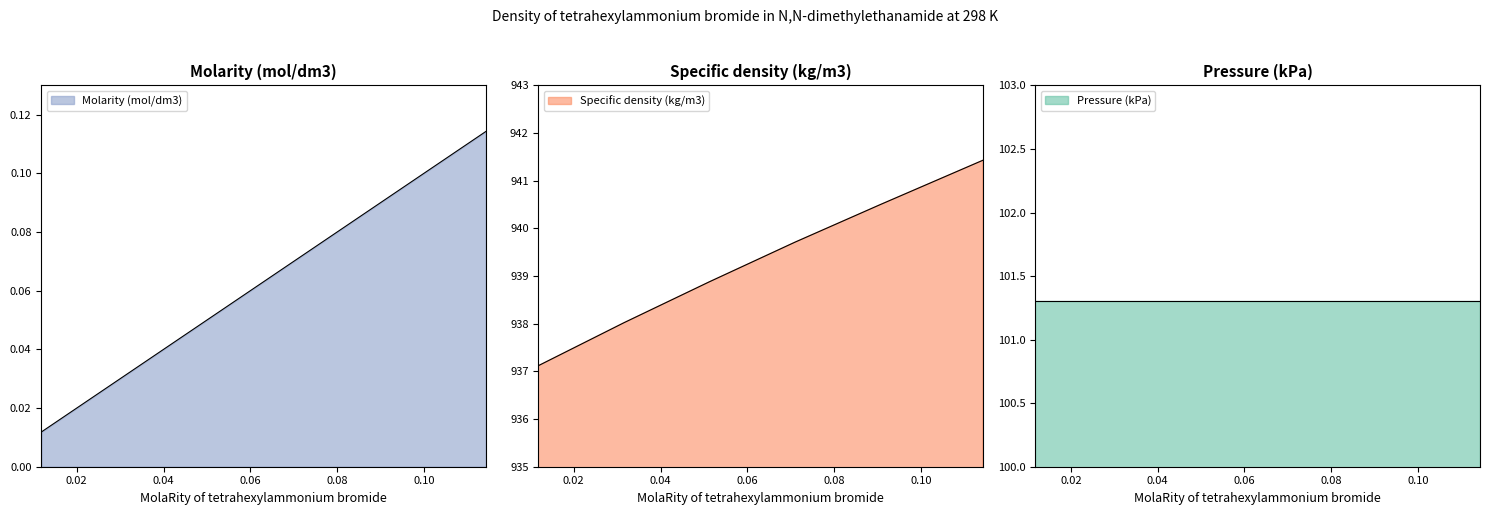

At which label is Specific density (kg/m3) closest to 939?

0.05126